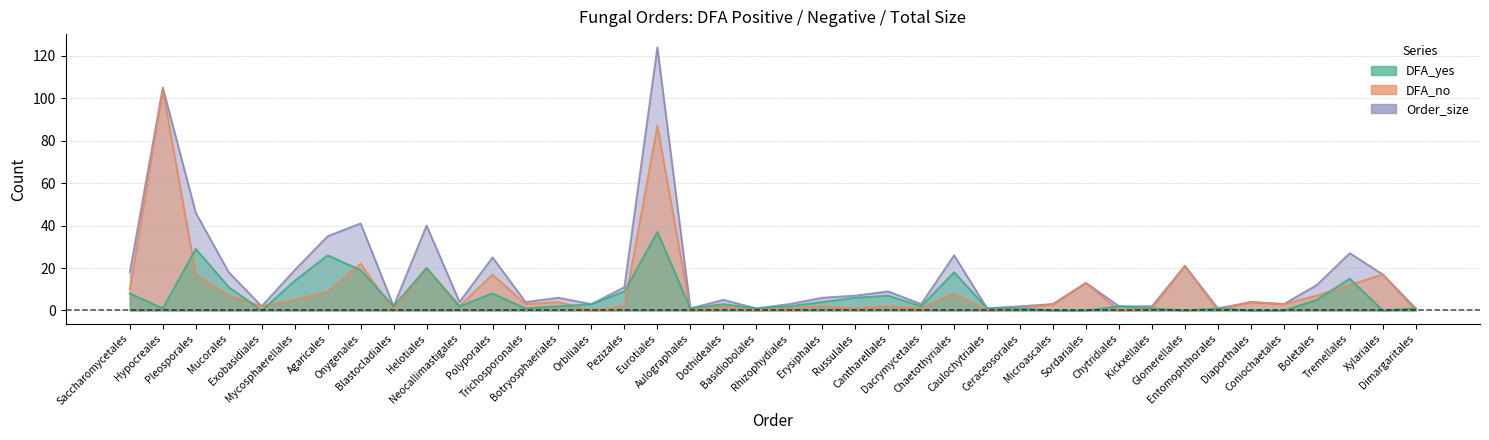

What is the label of the 26th point from the left?

Chaetothyriales